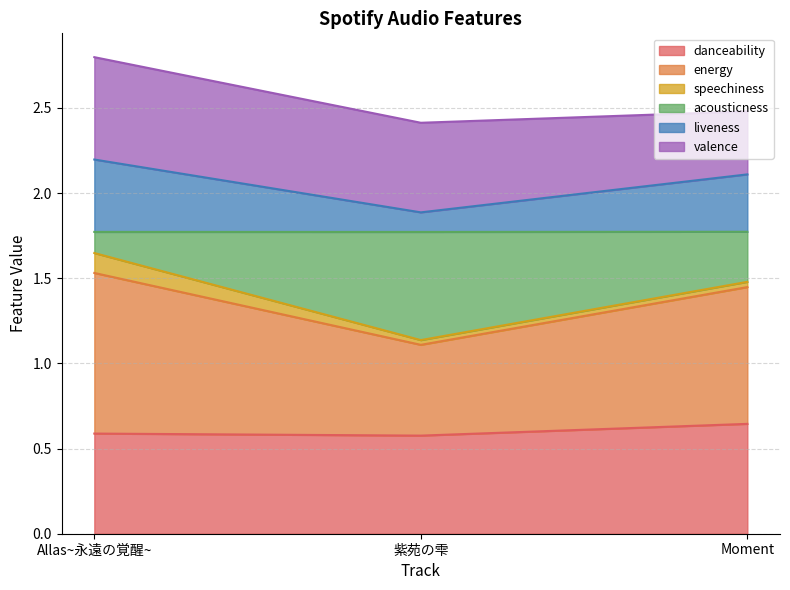

True or false: danceability has a value of 0.6 at Allas~永遠の覚醒~.

True